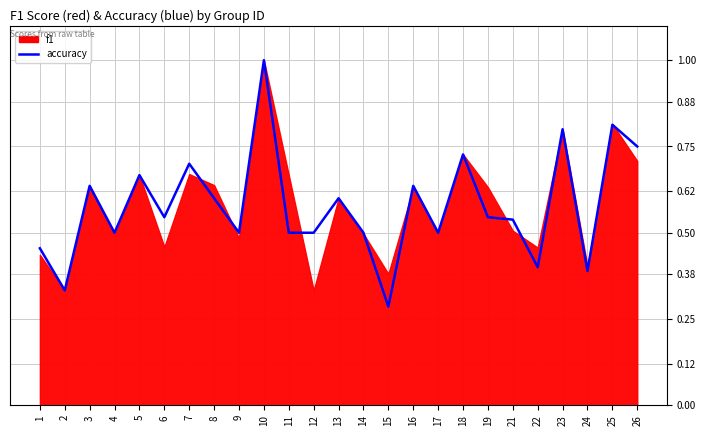

What value does the data have at 4?

0.5